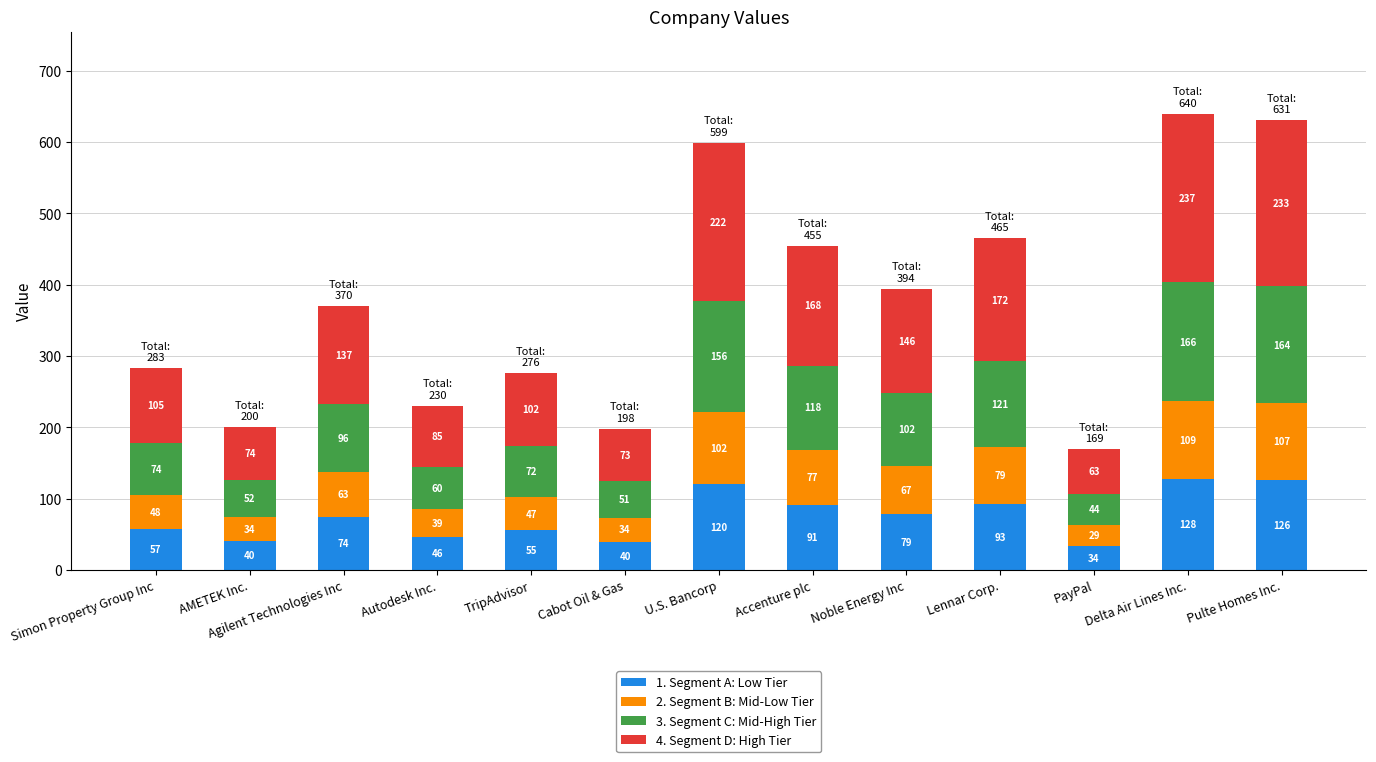

Are the bars grouped side by side (vs. stacked)?

No